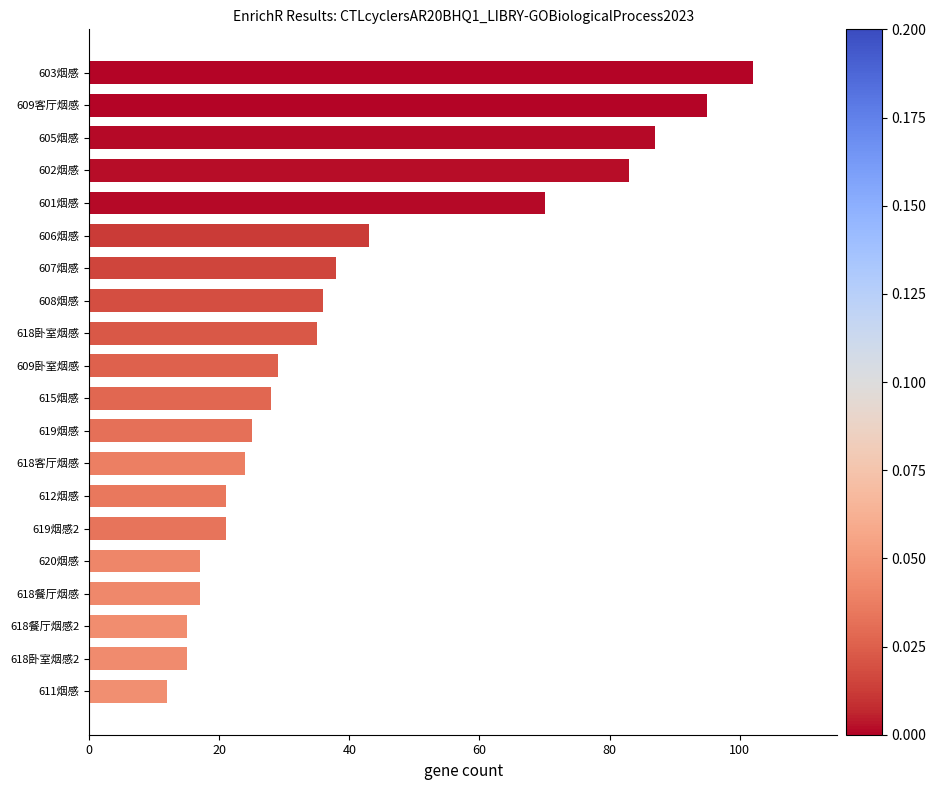

What is the difference between the maximum and second lowest values?

87